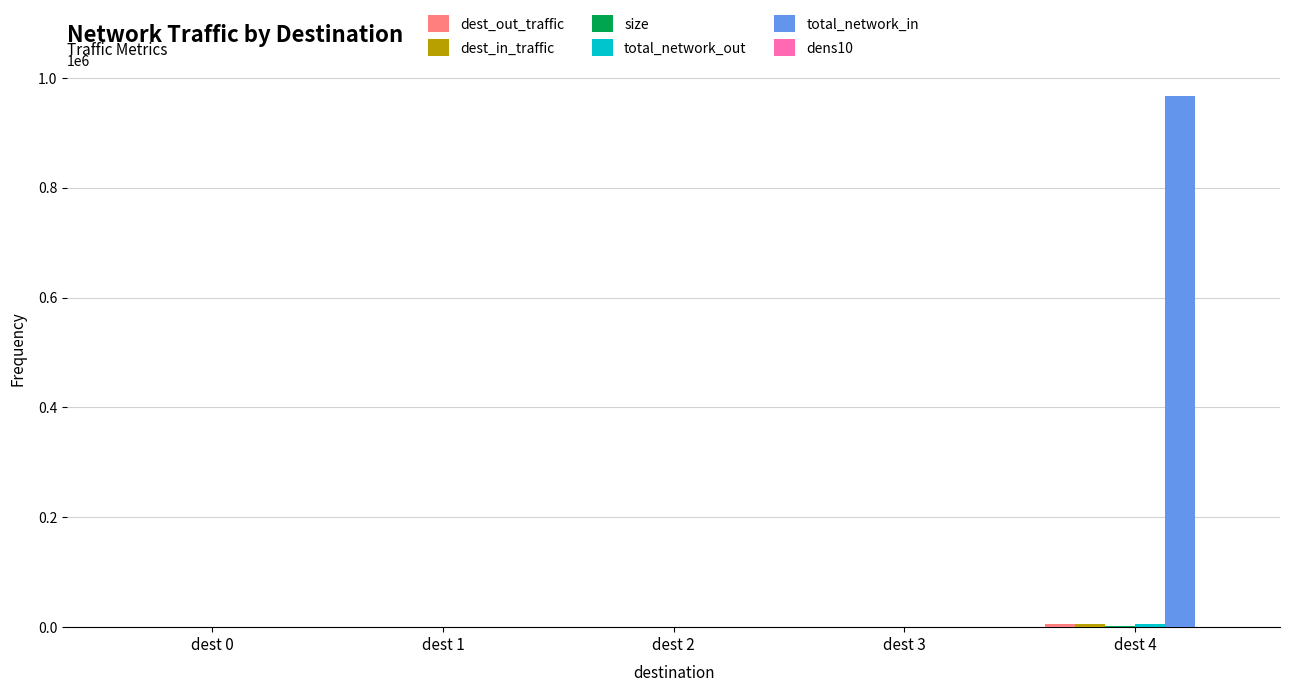

What is the highest value of the total_network_in series?

966371.4